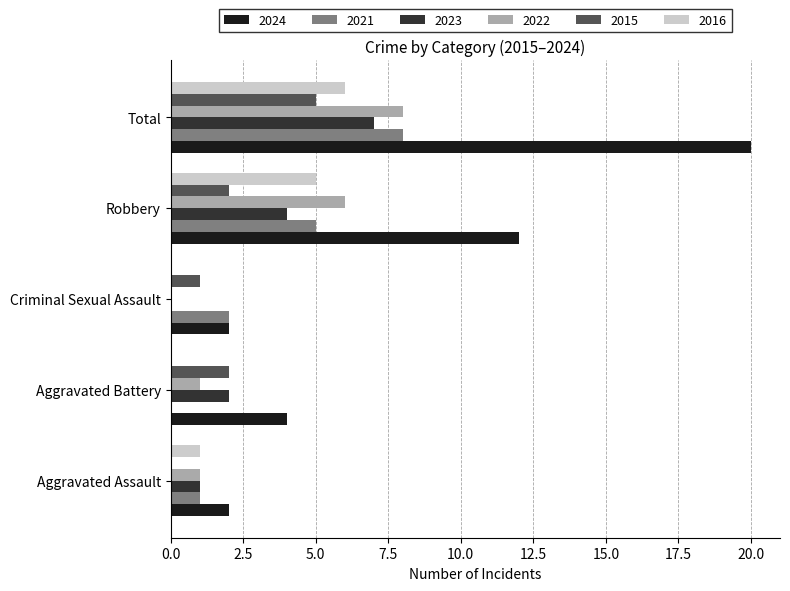

What is the highest value of the 2015 series?

5